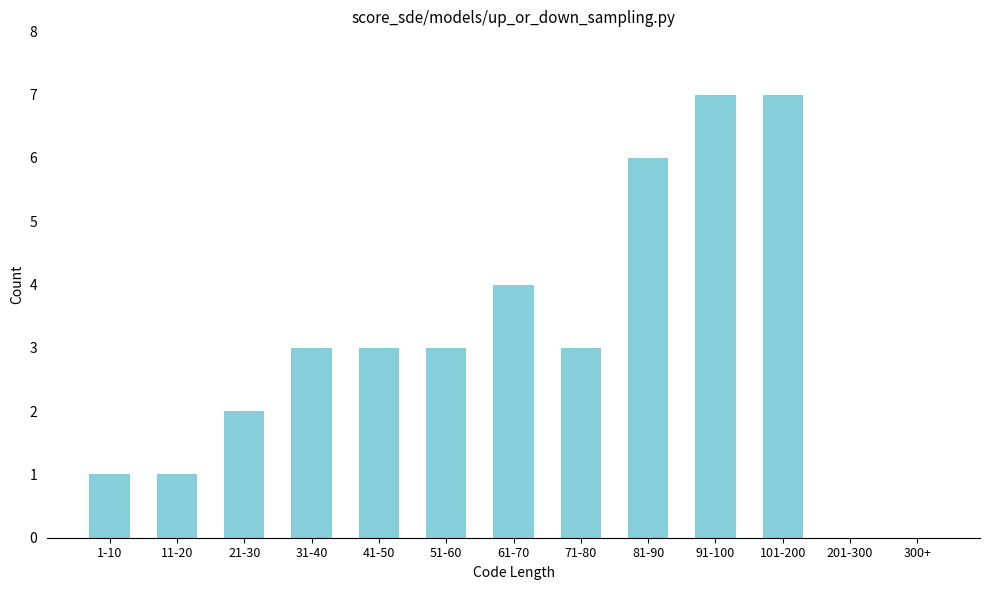

Reading right to left, list all the values displayed in this chart.

300+=0	201-300=0	101-200=7	91-100=7	81-90=6	71-80=3	61-70=4	51-60=3	41-50=3	31-40=3	21-30=2	11-20=1	1-10=1